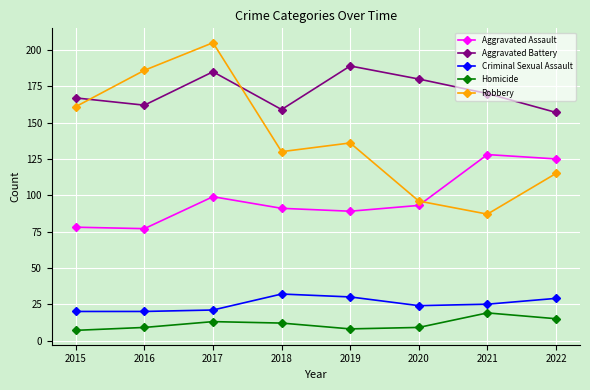

True or false: Homicide has more than 0 interior local peaks.

True